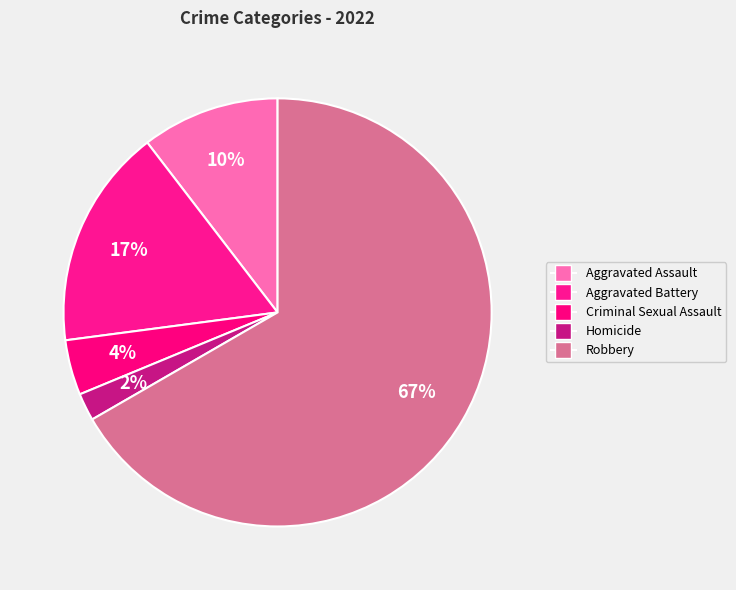

How many slices are in this pie chart?

5